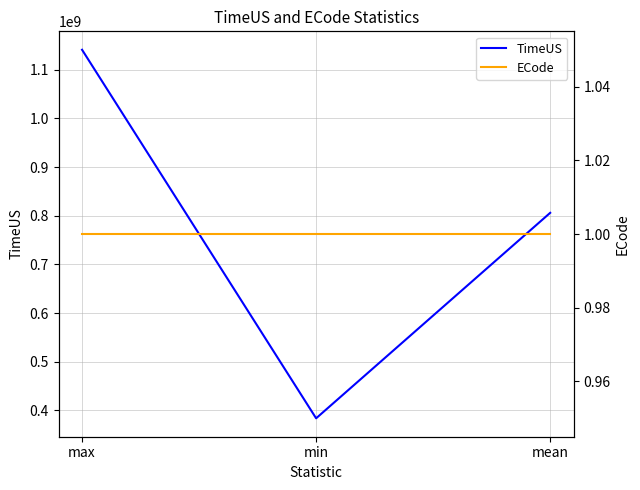

How many TimeUS values are between 383818787 and 1140950887?

3